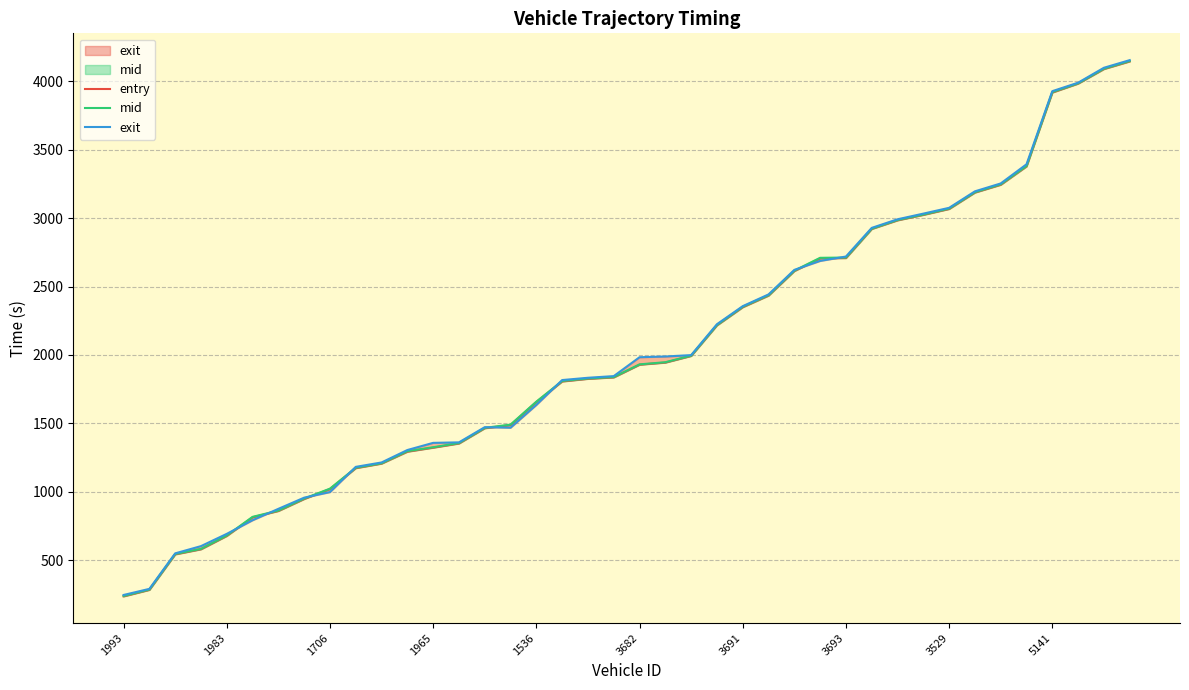

Is it true that mid equals 2712.1 at 3693?

True